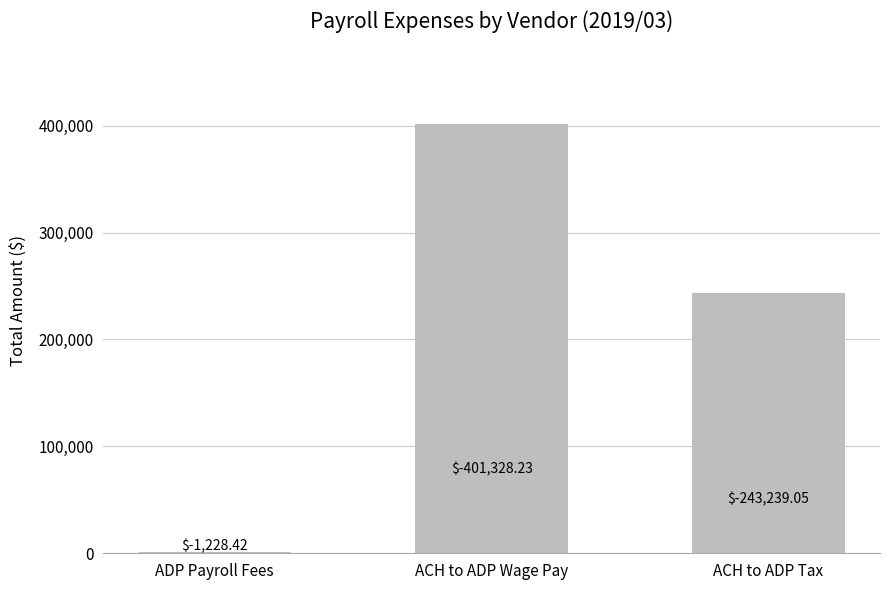

Are the bars horizontal?

No